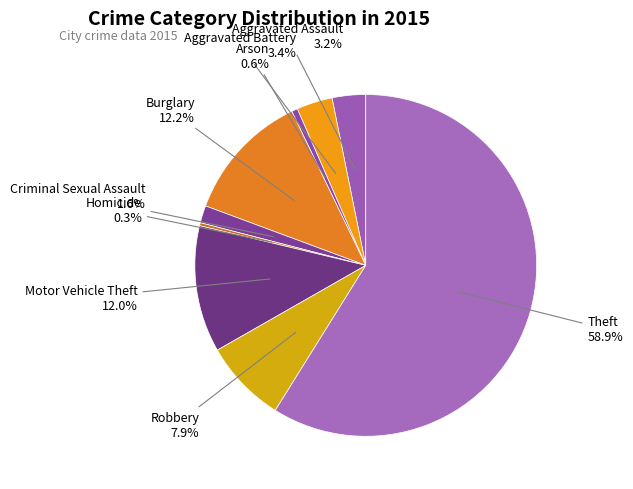

Does Theft represent more than half of the total?

Yes